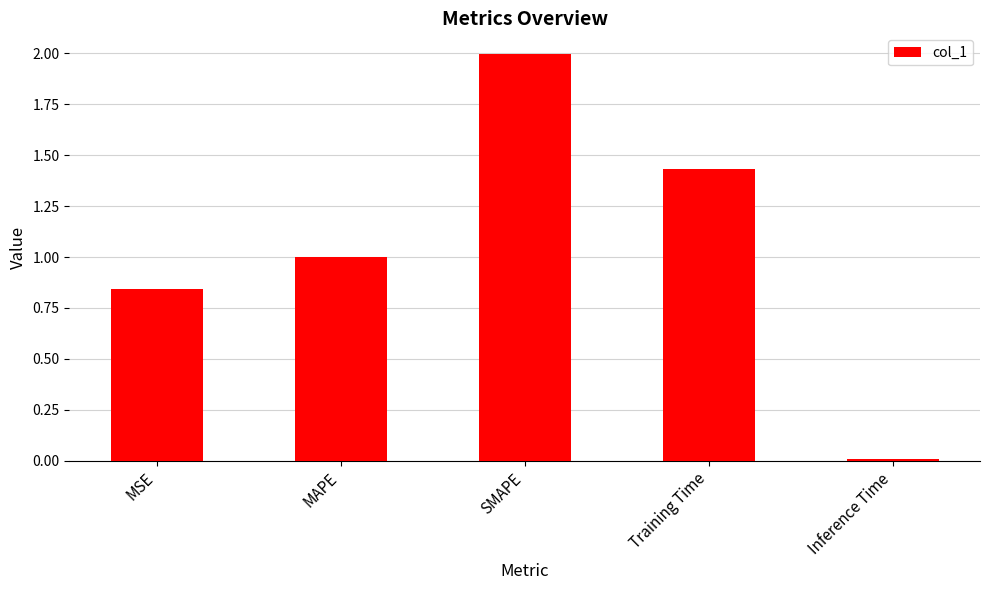

What is the sum of all values?

5.3